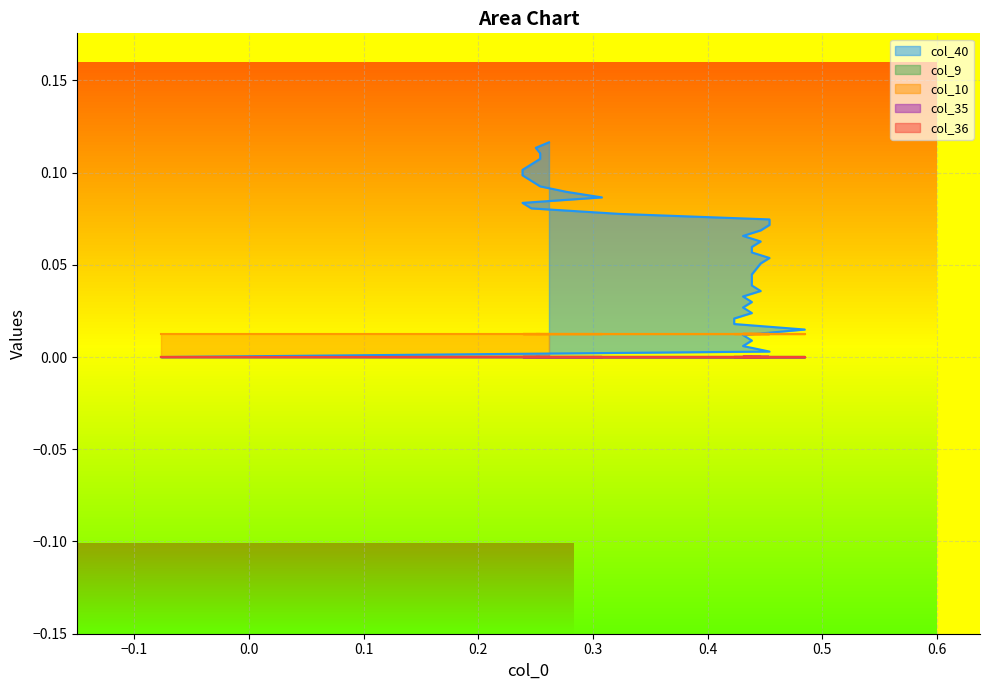

Which series has the widest spread of values?

col_40